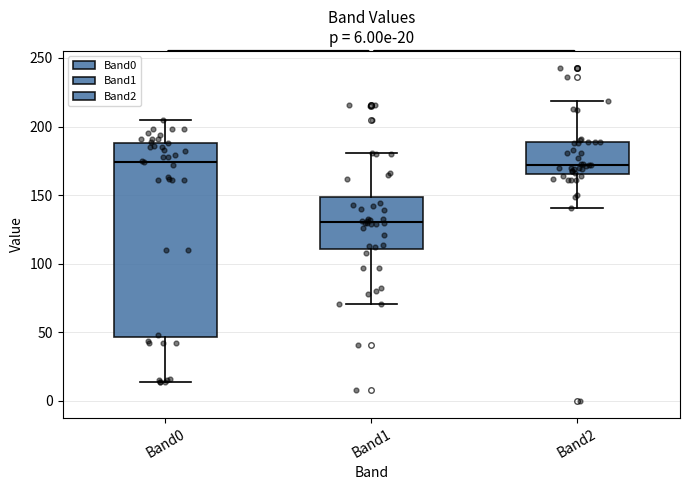

Comparing the boxes themselves (not the whiskers), which one is the tallest?

Band0